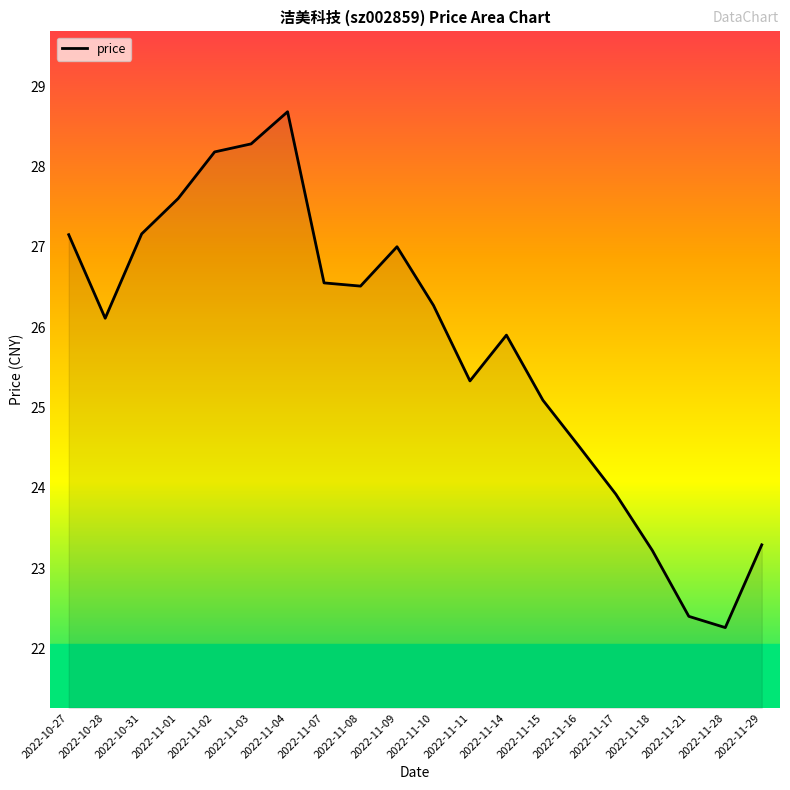

Which label corresponds to the smallest value in the chart?

2022-11-28